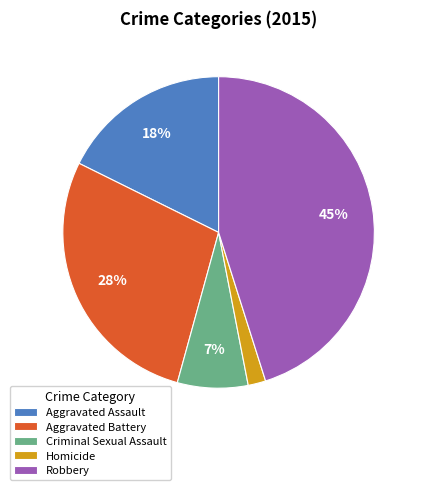

To the nearest percent, what is the combined percentage of Criminal Sexual Assault and Aggravated Assault?

25%